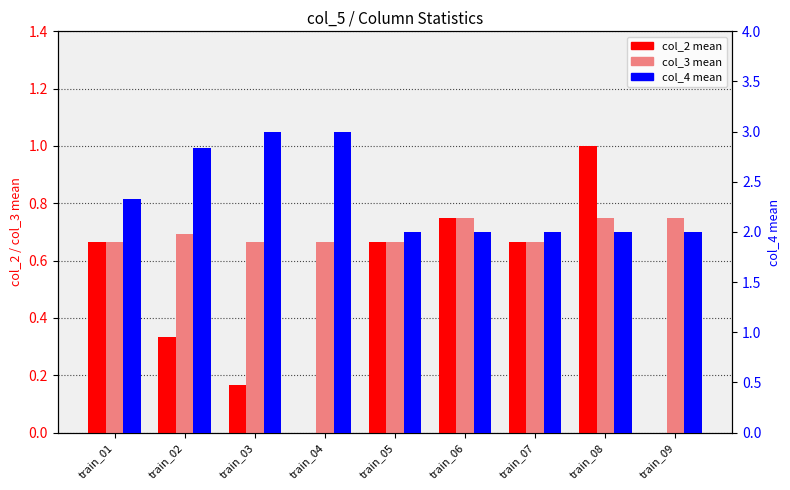

What value does the col_4 mean series have at train_03?

3.0